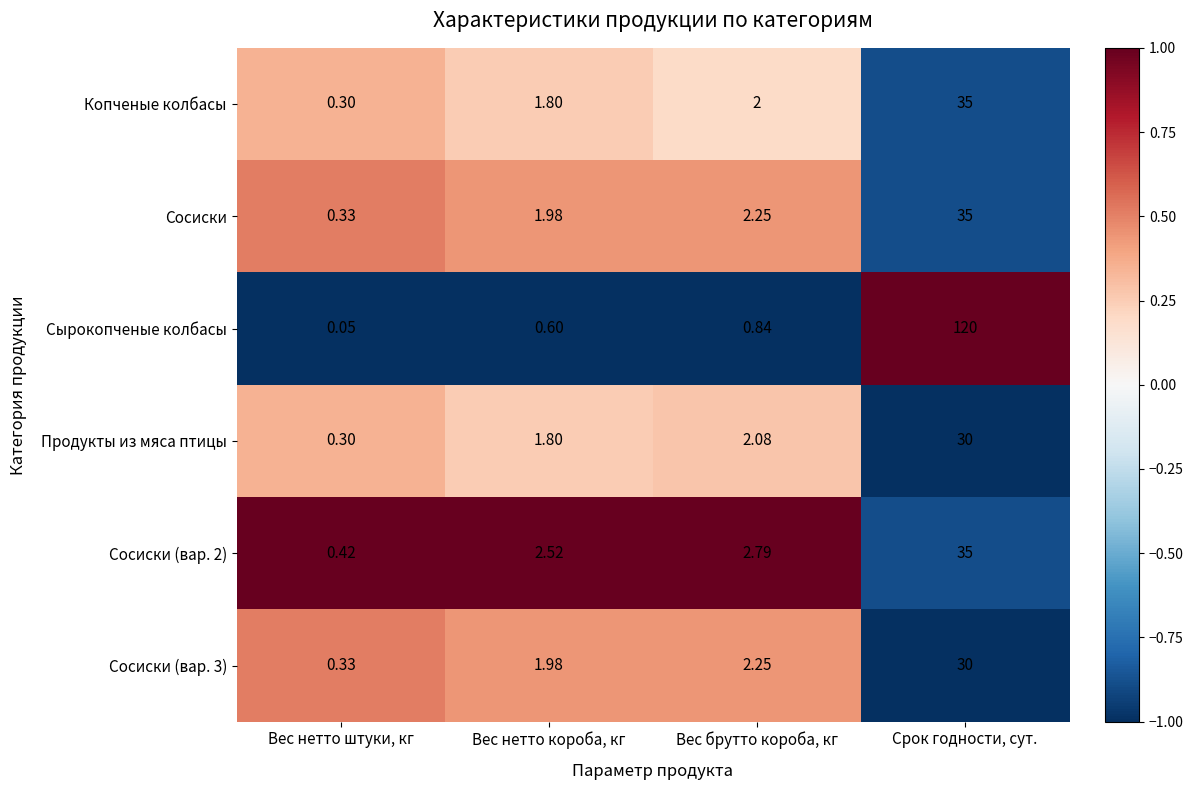

Which series changed the most between Вес брутто короба, кг and Срок годности, сут.?

Сырокопченые колбасы